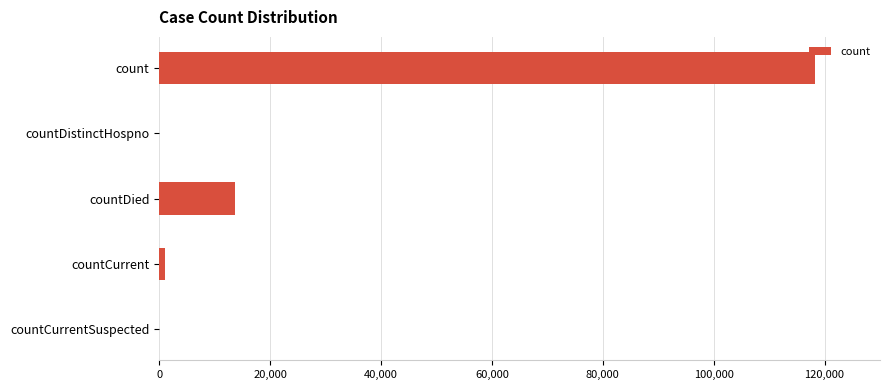

Reading top to bottom, what are all the values shown in this chart?

count=118332	countDistinctHospno=0	countDied=13640	countCurrent=1006	countCurrentSuspected=0